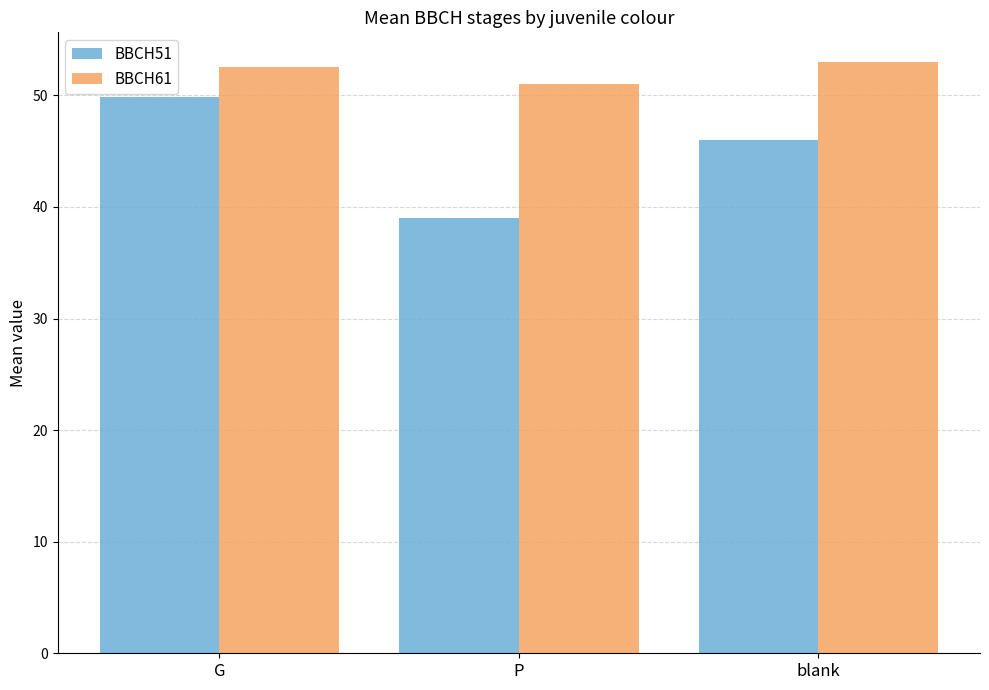

Which series changed the most between G and blank?

BBCH51